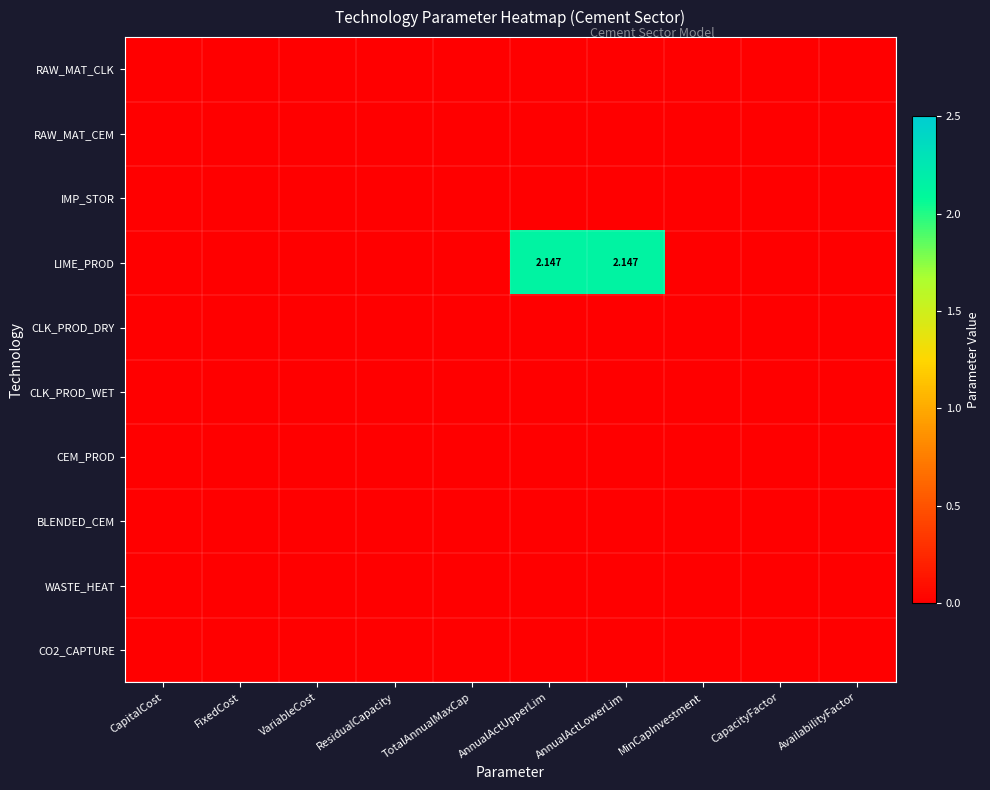

How many values in the LIME_PROD series exceed 0?

2